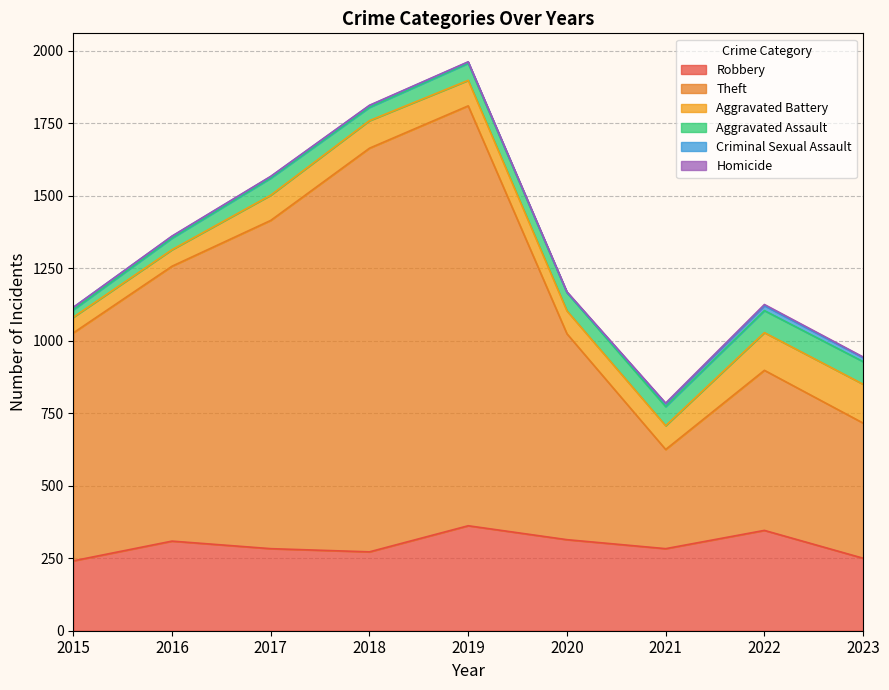

True or false: Aggravated Assault has more than 0 interior local peaks.

True